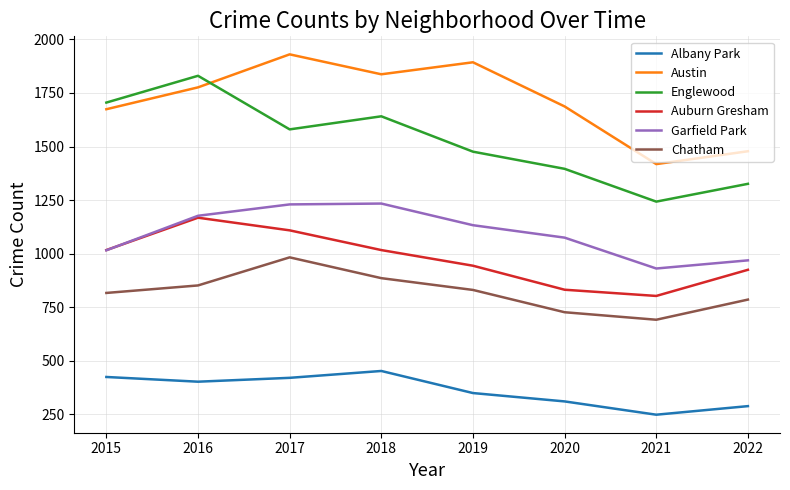

The Garfield Park series shows 1709 at 2020. True or false?

False